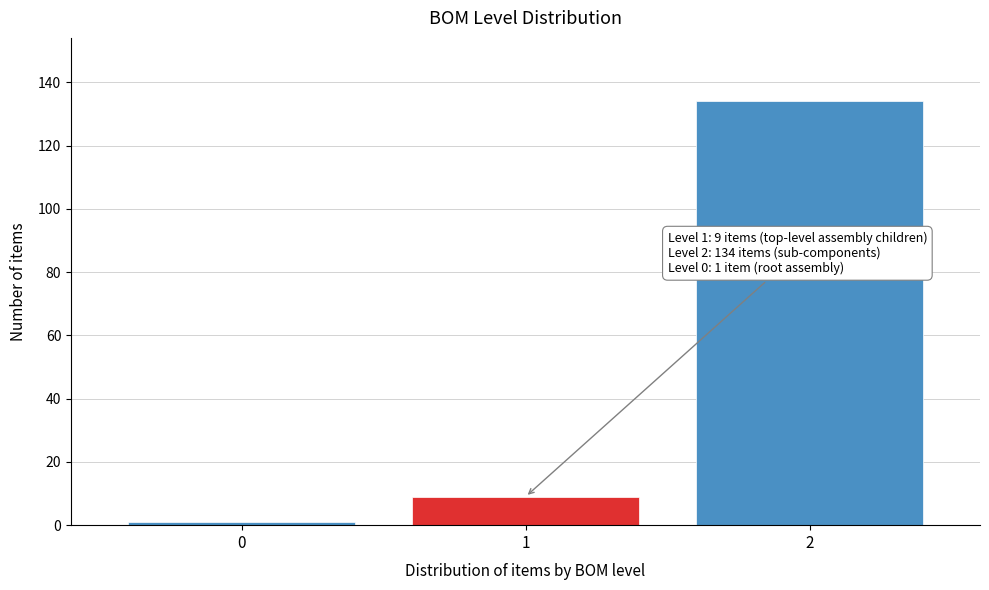

Reading right to left, list all the values displayed in this chart.

134	9	1